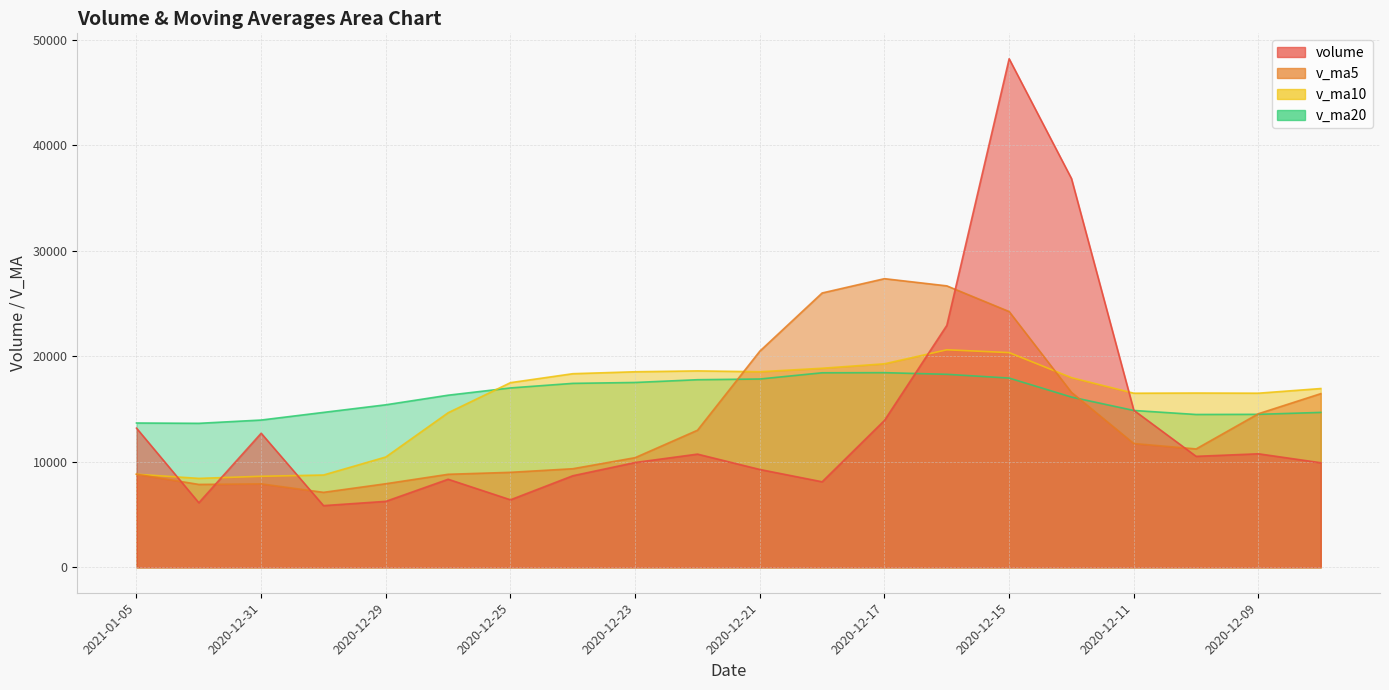

List the labels in order of volume value, largest first.

2020-12-15, 2020-12-14, 2020-12-16, 2020-12-11, 2020-12-17, 2021-01-05, 2020-12-31, 2020-12-09, 2020-12-22, 2020-12-10, 2020-12-23, 2020-12-08, 2020-12-21, 2020-12-24, 2020-12-28, 2020-12-18, 2020-12-25, 2020-12-29, 2021-01-04, 2020-12-30